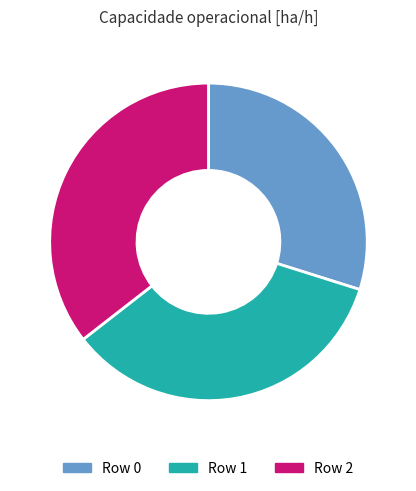

Is there a majority slice in this chart?

No